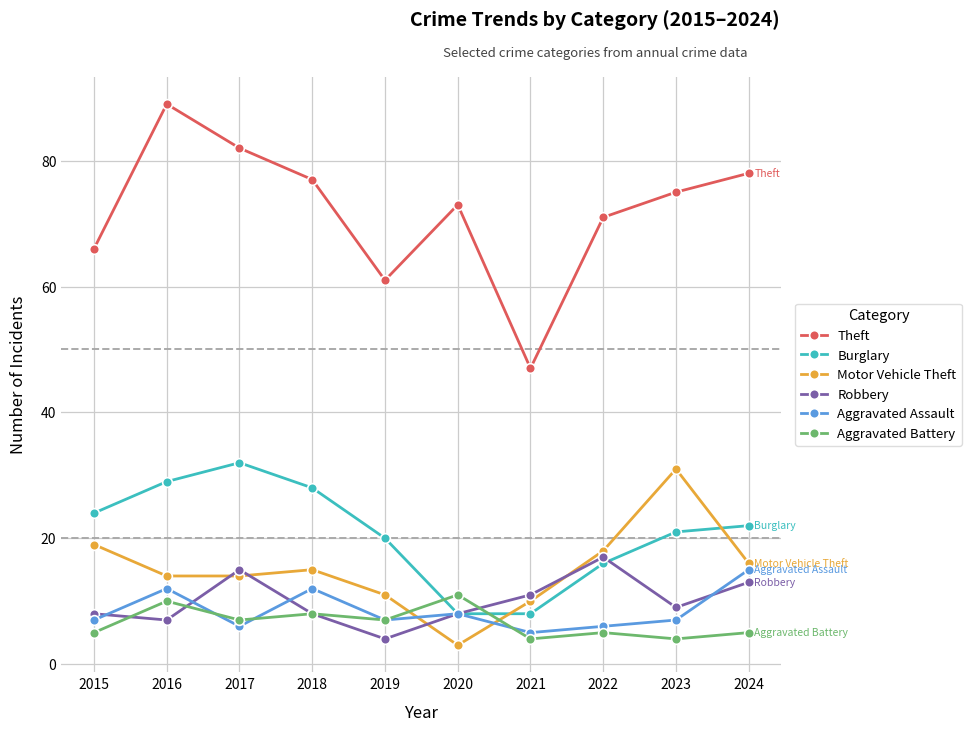

True or false: Theft and Robbery cross at least once.

False